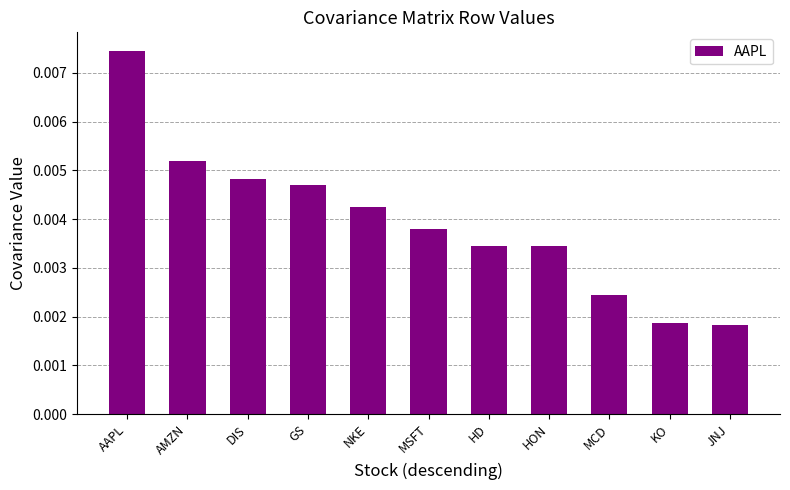

Are the bars grouped side by side (vs. stacked)?

No